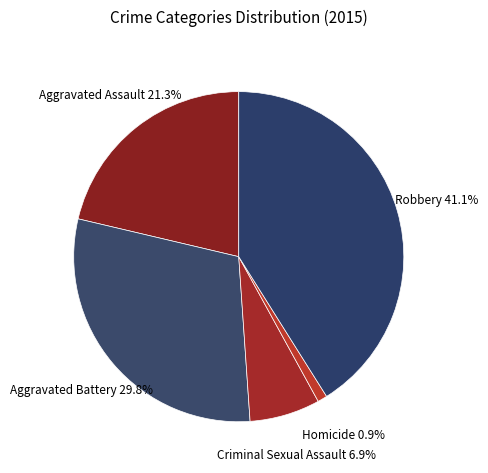

Count the number of slices in the pie.

5